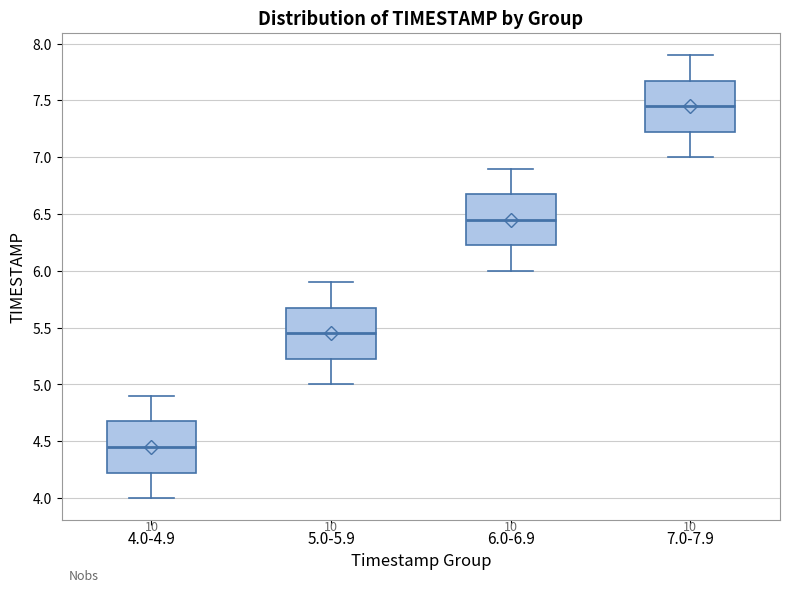

Which box has the highest median line?

7.0-7.9